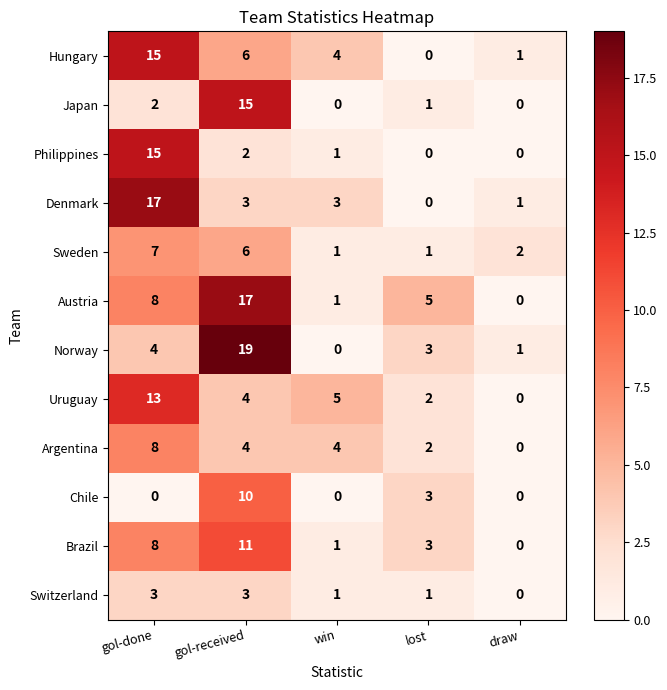

Count the number of data series in this chart.

12